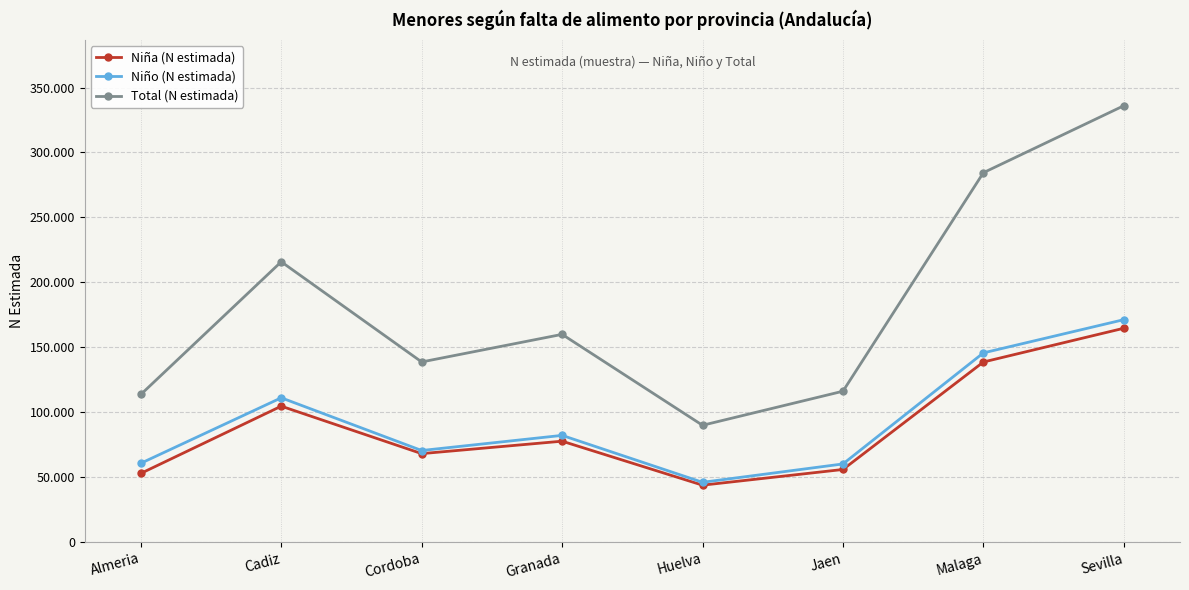

True or false: Niña (N estimada) has more than 0 interior local peaks.

True